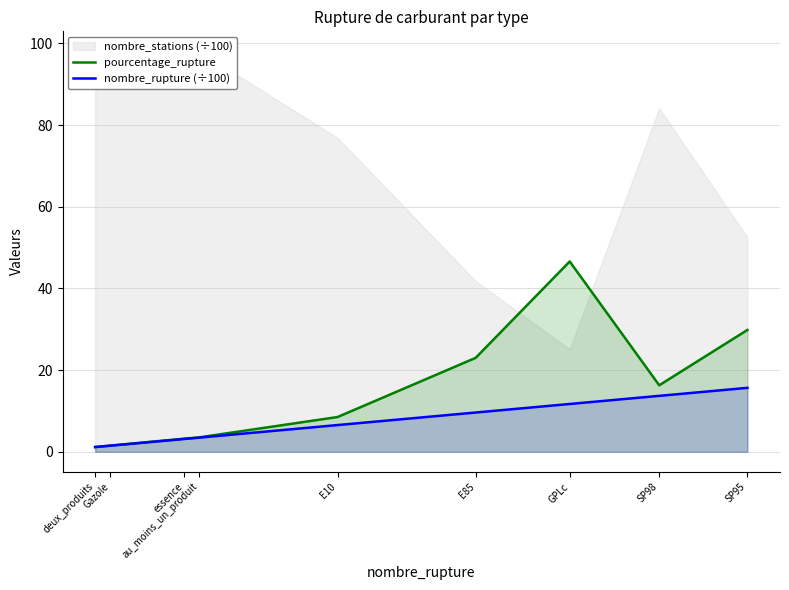

True or false: nombre_rupture (÷100) and pourcentage_rupture cross at least once.

False